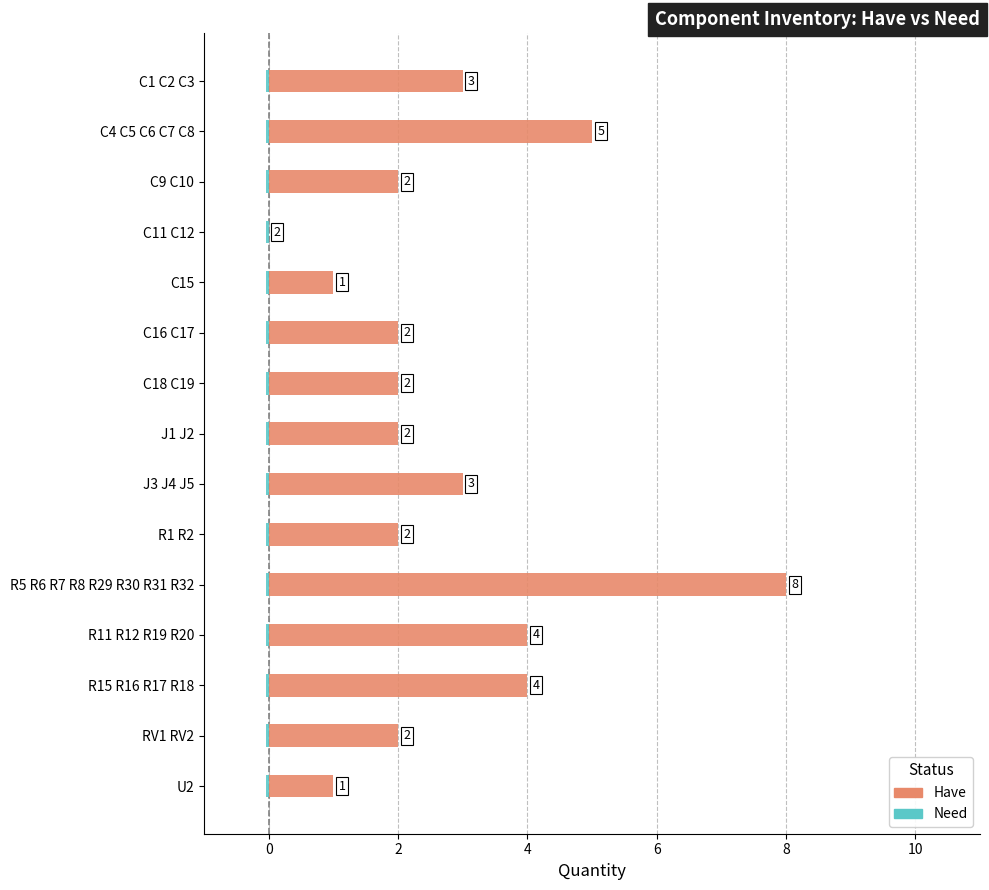

The value of Have at RV1 RV2 is 2.0. True or false?

True